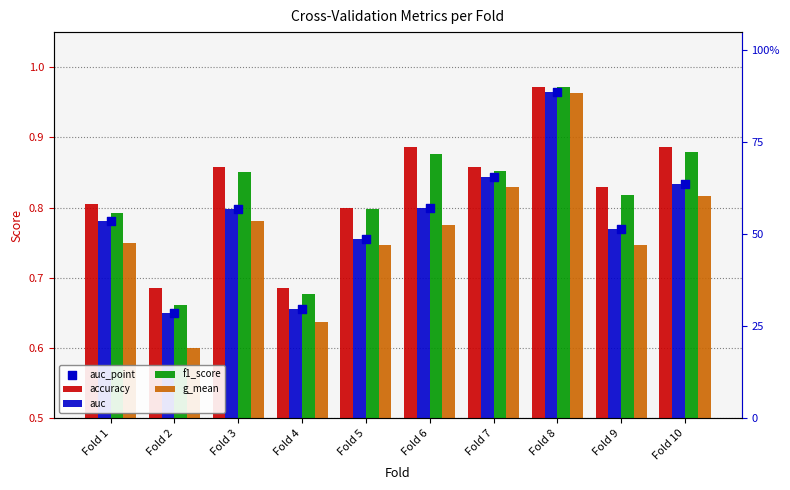

Which series contains the highest Y value?

accuracy